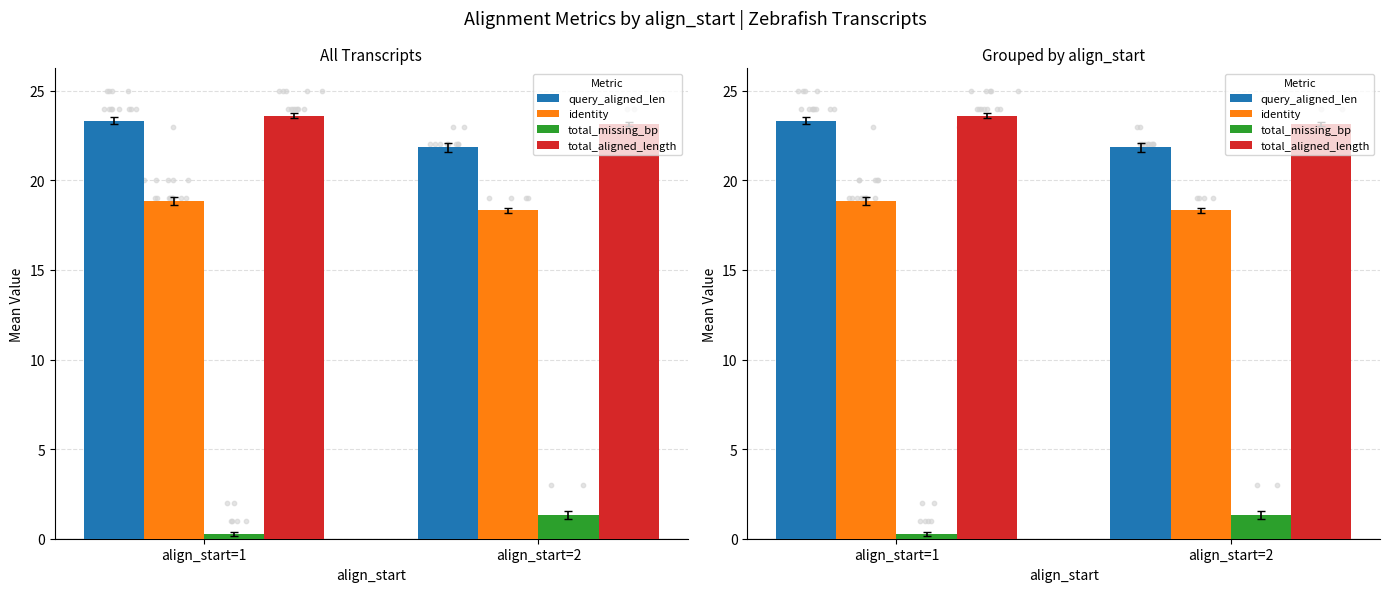

Which series has the largest total across all categories?

total_aligned_length